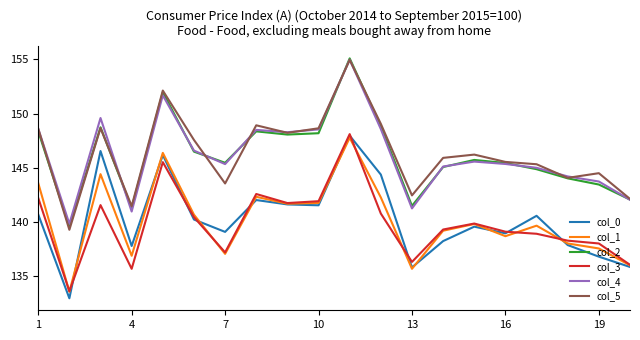

True or false: col_1 and col_2 cross at least once.

False